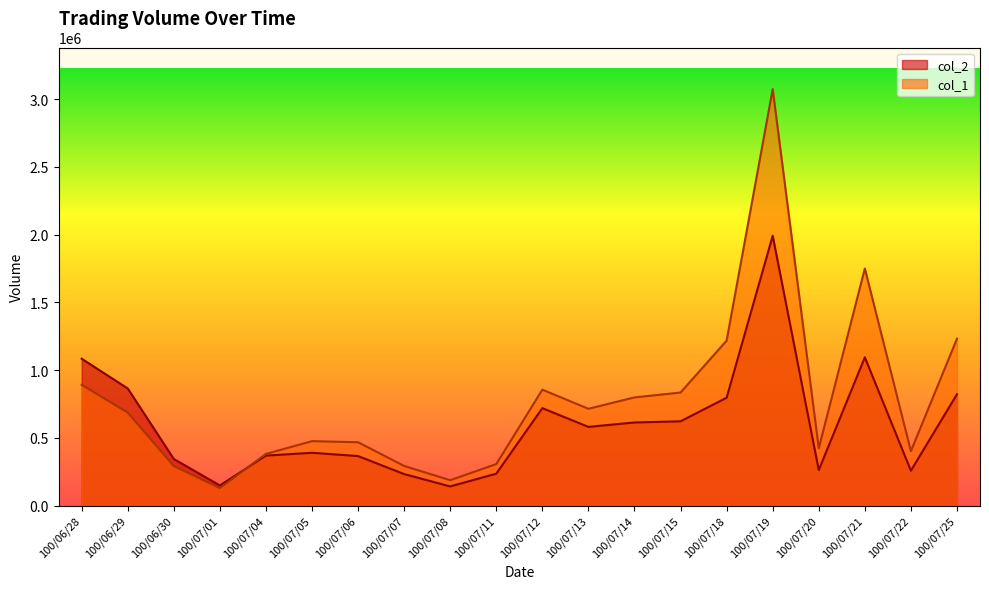

List the series in order of their peak value, lowest first.

col_2, col_1